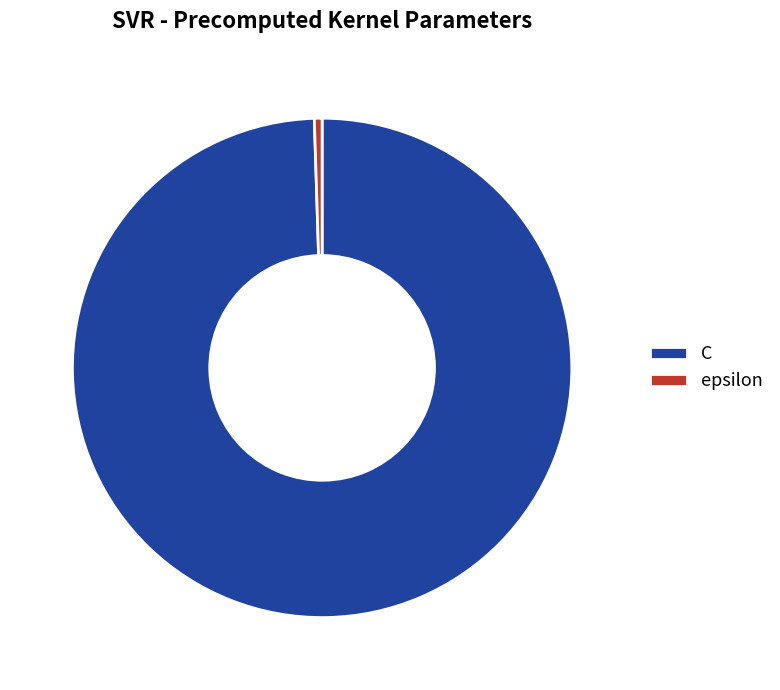

Is it true that epsilon is 0% of the pie?

True